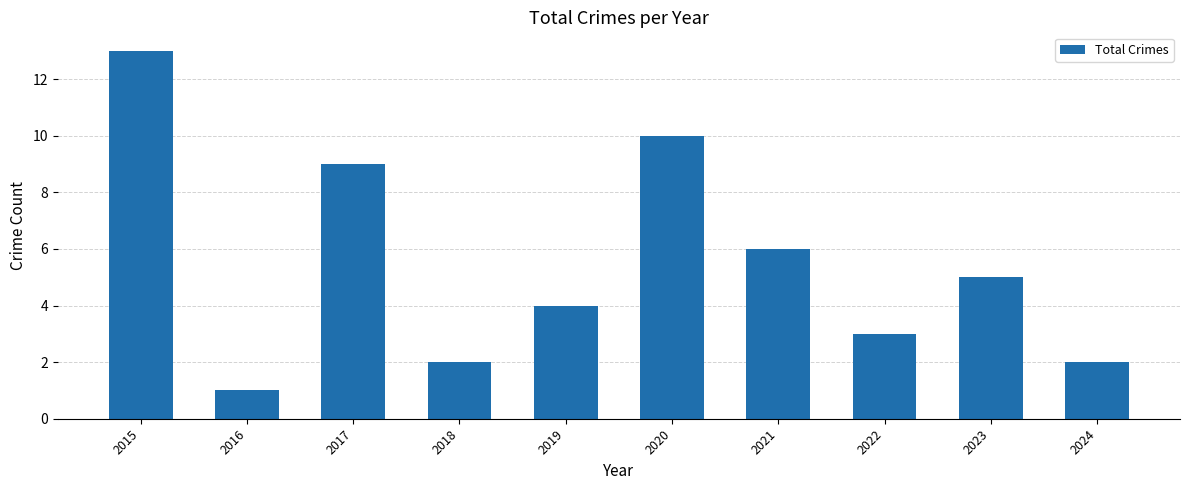

What is the average value?

6